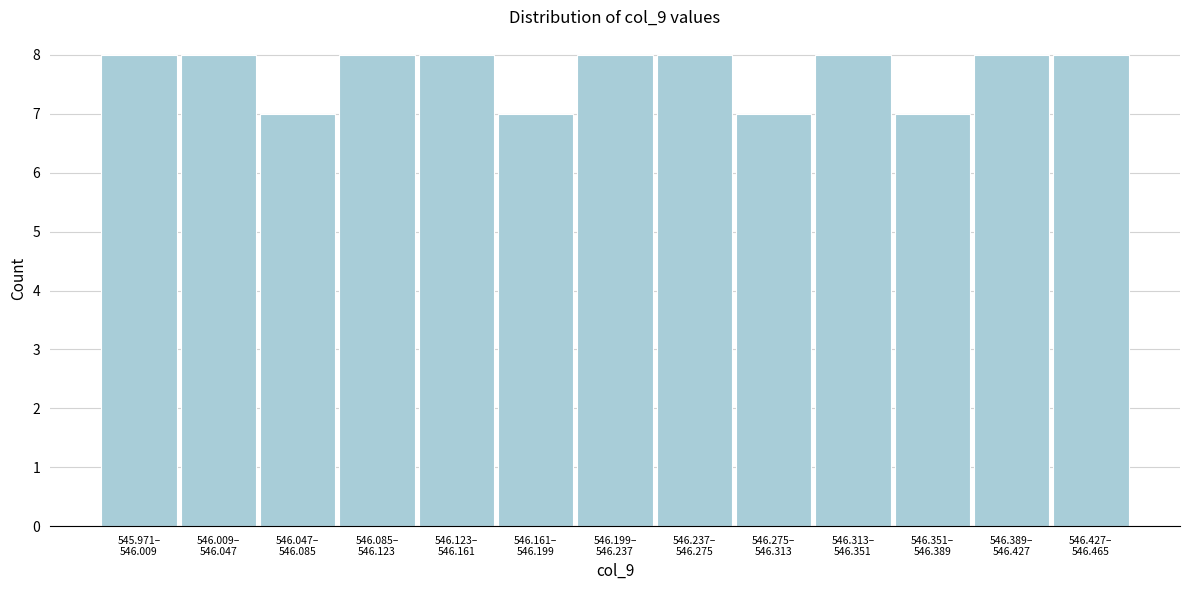

Reading left to right, what are all the values shown in this chart?

8	8	7	8	8	7	8	8	7	8	7	8	8